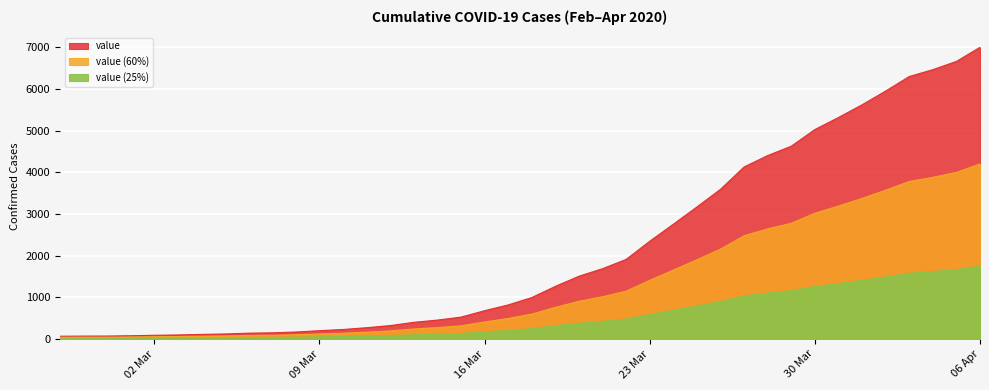

The value at 2020-03-15 is 523. True or false?

True